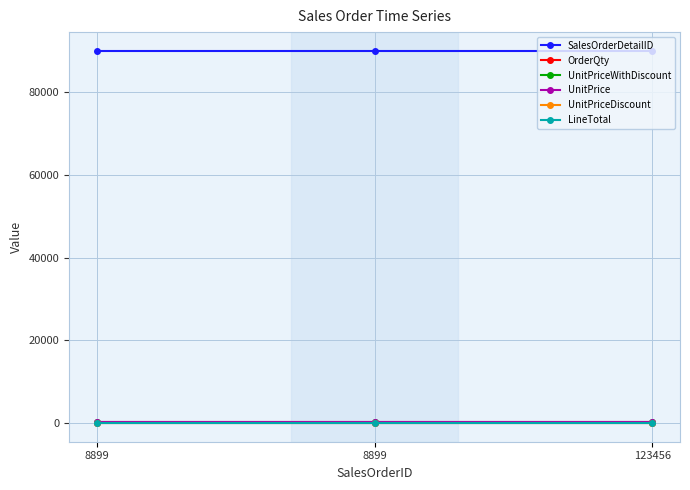

Is this an area chart (filled region under the line)?

No